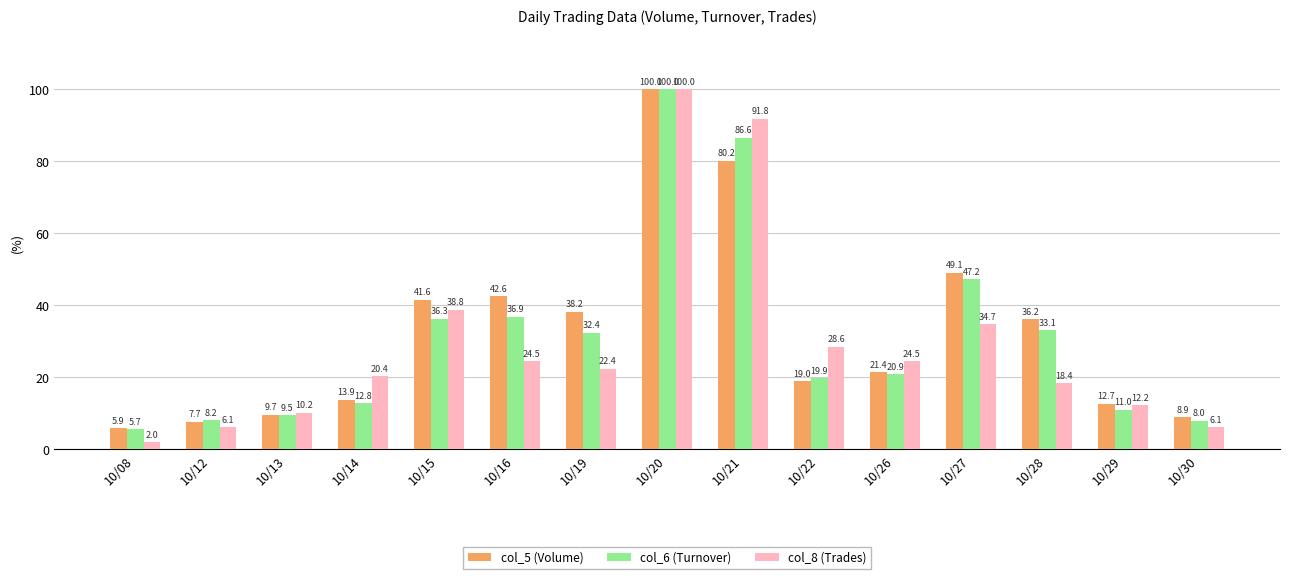

Rank the series at 10/16 from highest to lowest value.

col_5 (Volume), col_6 (Turnover), col_8 (Trades)